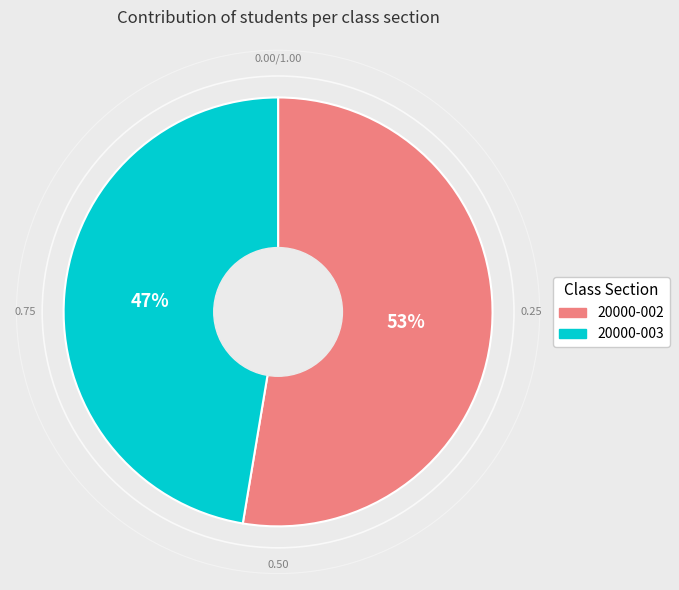

True or false: 20000-002 accounts for 64% of the total.

False